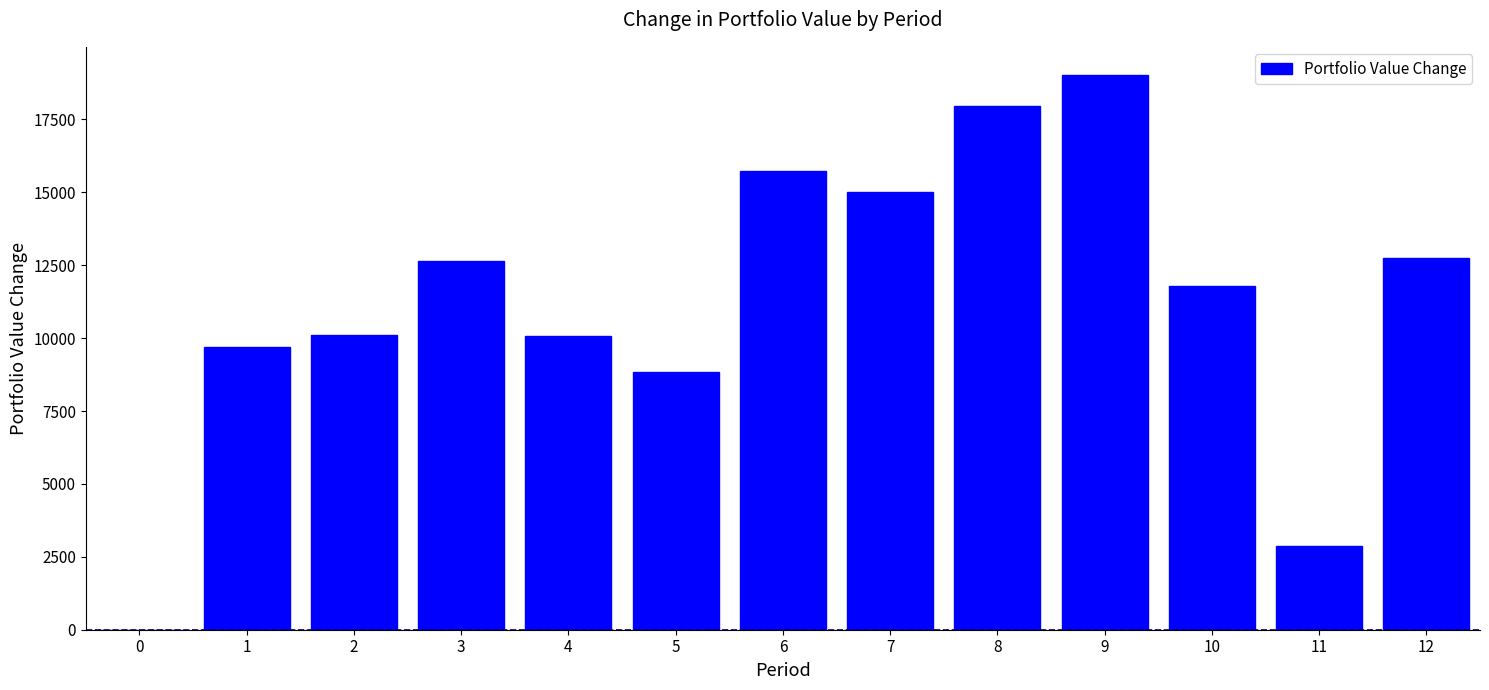

Which has a higher value, 9 or 0?

9